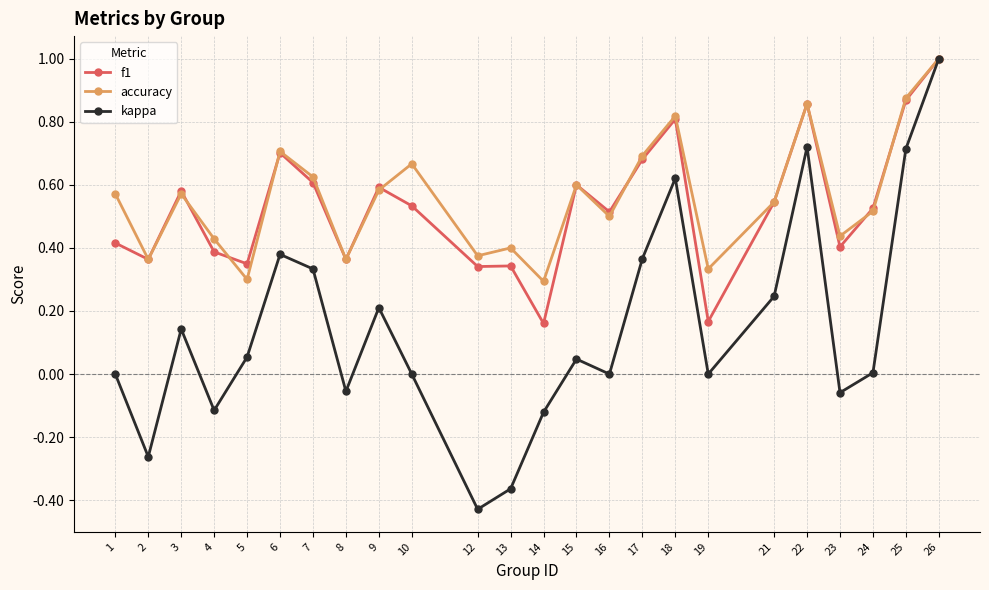

The accuracy series shows 0.5 at 14. True or false?

False